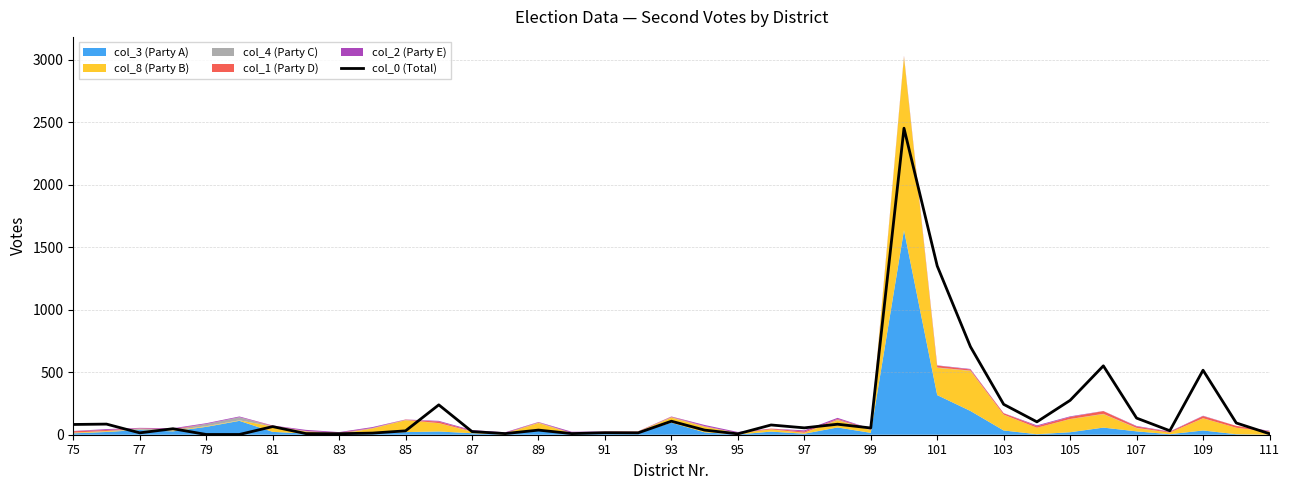

The col_0 (Total) series shows 7 at 95. True or false?

True